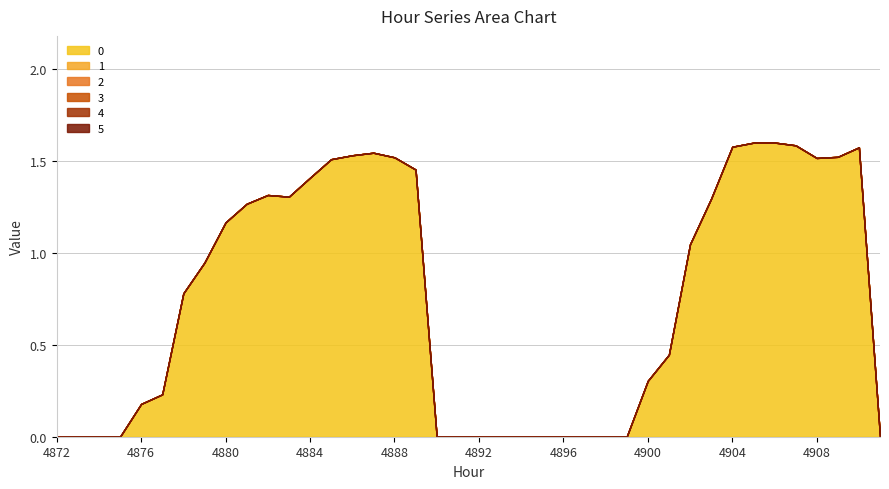

Reading left to right, extract all data points from this chart.

0: 4872=0.0	4873=0.0	4874=0.0	4875=0.0	4876=0.2	4877=0.2	4878=0.8	4879=0.9	4880=1.2	4881=1.3	4882=1.3	4883=1.3	4884=1.4	4885=1.5	4886=1.5	4887=1.5	4888=1.5	4889=1.5	4890=0.0	4891=0.0	4892=0.0	4893=0.0	4894=0.0	4895=0.0	4896=0.0	4897=0.0	4898=0.0	4899=0.0	4900=0.3	4901=0.4	4902=1.0	4903=1.3	4904=1.6	4905=1.6	4906=1.6	4907=1.6	4908=1.5	4909=1.5	4910=1.6	4911=0.0
1: 4872=0.0	4873=0.0	4874=0.0	4875=0.0	4876=0.0	4877=0.0	4878=0.0	4879=0.0	4880=0.0	4881=0.0	4882=0.0	4883=0.0	4884=0.0	4885=0.0	4886=0.0	4887=0.0	4888=0.0	4889=0.0	4890=0.0	4891=0.0	4892=0.0	4893=0.0	4894=0.0	4895=0.0	4896=0.0	4897=0.0	4898=0.0	4899=0.0	4900=0.0	4901=0.0	4902=0.0	4903=0.0	4904=0.0	4905=0.0	4906=0.0	4907=0.0	4908=0.0	4909=0.0	4910=0.0	4911=0.0
2: 4872=0.0	4873=0.0	4874=0.0	4875=0.0	4876=0.0	4877=0.0	4878=0.0	4879=0.0	4880=0.0	4881=0.0	4882=0.0	4883=0.0	4884=0.0	4885=0.0	4886=0.0	4887=0.0	4888=0.0	4889=0.0	4890=0.0	4891=0.0	4892=0.0	4893=0.0	4894=0.0	4895=0.0	4896=0.0	4897=0.0	4898=0.0	4899=0.0	4900=0.0	4901=0.0	4902=0.0	4903=0.0	4904=0.0	4905=0.0	4906=0.0	4907=0.0	4908=0.0	4909=0.0	4910=0.0	4911=0.0
3: 4872=0.0	4873=0.0	4874=0.0	4875=0.0	4876=0.0	4877=0.0	4878=0.0	4879=0.0	4880=0.0	4881=0.0	4882=0.0	4883=0.0	4884=0.0	4885=0.0	4886=0.0	4887=0.0	4888=0.0	4889=0.0	4890=0.0	4891=0.0	4892=0.0	4893=0.0	4894=0.0	4895=0.0	4896=0.0	4897=0.0	4898=0.0	4899=0.0	4900=0.0	4901=0.0	4902=0.0	4903=0.0	4904=0.0	4905=0.0	4906=0.0	4907=0.0	4908=0.0	4909=0.0	4910=0.0	4911=0.0
4: 4872=0.0	4873=0.0	4874=0.0	4875=0.0	4876=0.0	4877=0.0	4878=0.0	4879=0.0	4880=0.0	4881=0.0	4882=0.0	4883=0.0	4884=0.0	4885=0.0	4886=0.0	4887=0.0	4888=0.0	4889=0.0	4890=0.0	4891=0.0	4892=0.0	4893=0.0	4894=0.0	4895=0.0	4896=0.0	4897=0.0	4898=0.0	4899=0.0	4900=0.0	4901=0.0	4902=0.0	4903=0.0	4904=0.0	4905=0.0	4906=0.0	4907=0.0	4908=0.0	4909=0.0	4910=0.0	4911=0.0
5: 4872=0.0	4873=0.0	4874=0.0	4875=0.0	4876=0.0	4877=0.0	4878=0.0	4879=0.0	4880=0.0	4881=0.0	4882=0.0	4883=0.0	4884=0.0	4885=0.0	4886=0.0	4887=0.0	4888=0.0	4889=0.0	4890=0.0	4891=0.0	4892=0.0	4893=0.0	4894=0.0	4895=0.0	4896=0.0	4897=0.0	4898=0.0	4899=0.0	4900=0.0	4901=0.0	4902=0.0	4903=0.0	4904=0.0	4905=0.0	4906=0.0	4907=0.0	4908=0.0	4909=0.0	4910=0.0	4911=0.0